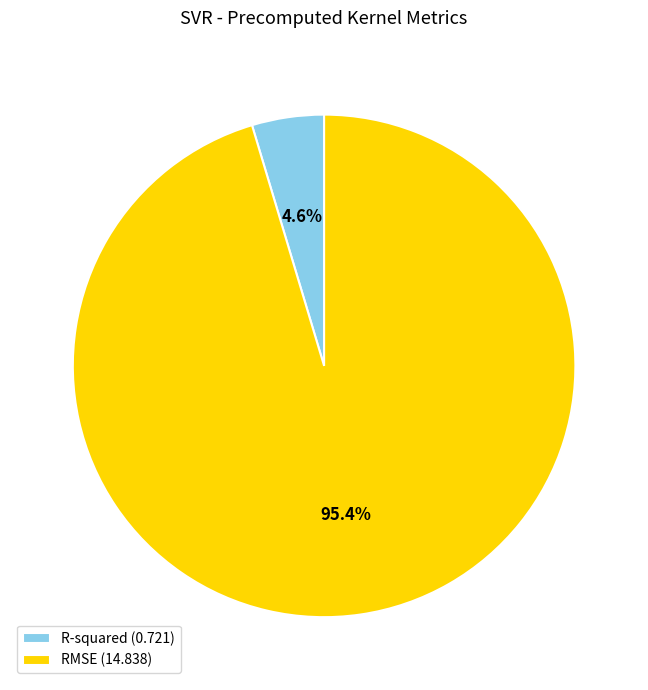

To the nearest percent, what is the average slice percentage?

50%